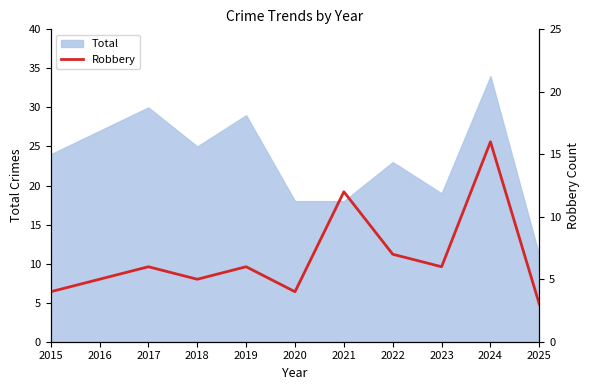

What is the minimum value shown in the chart?

3